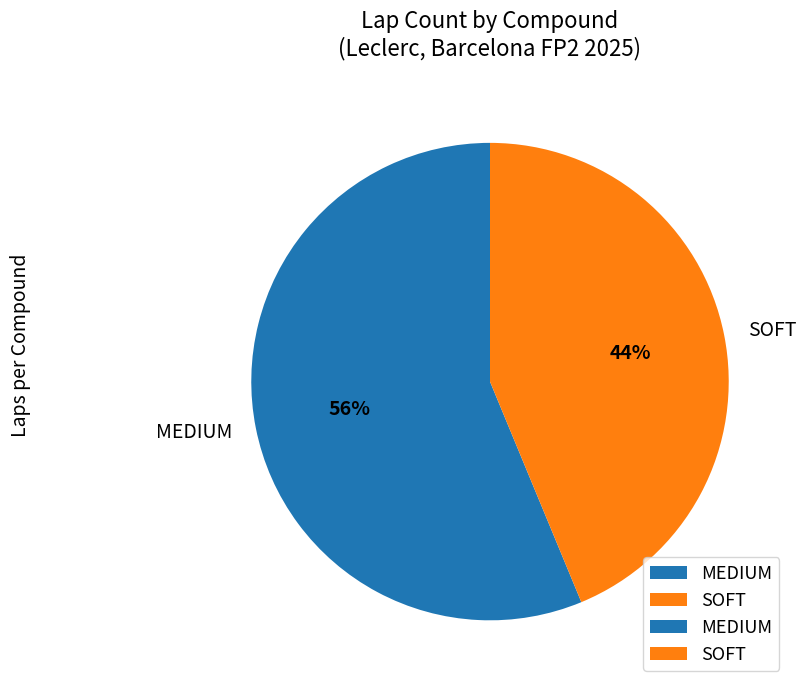

Do SOFT and MEDIUM together represent more than half of the pie?

Yes